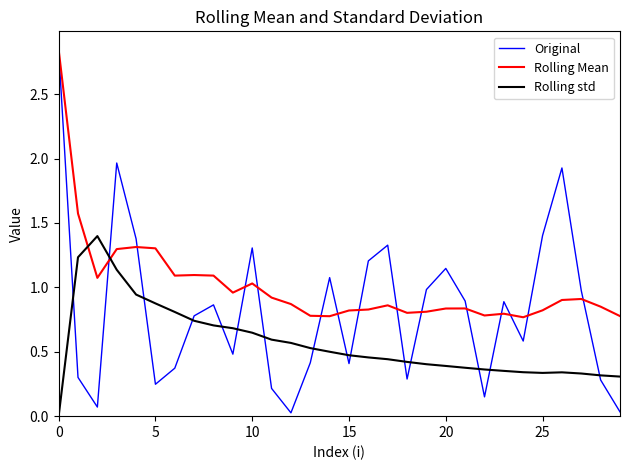

Which series has the largest total across all categories?

Rolling Mean